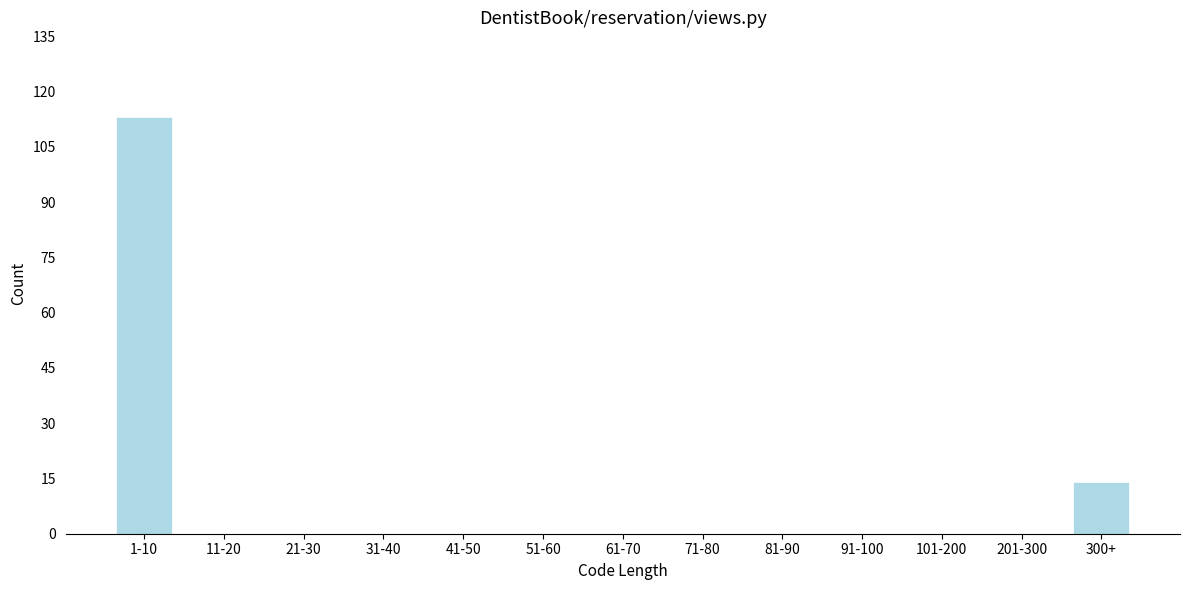

Reading left to right, what are all the values shown in this chart?

1-10=113	11-20=0	21-30=0	31-40=0	41-50=0	51-60=0	61-70=0	71-80=0	81-90=0	91-100=0	101-200=0	201-300=0	300+=14